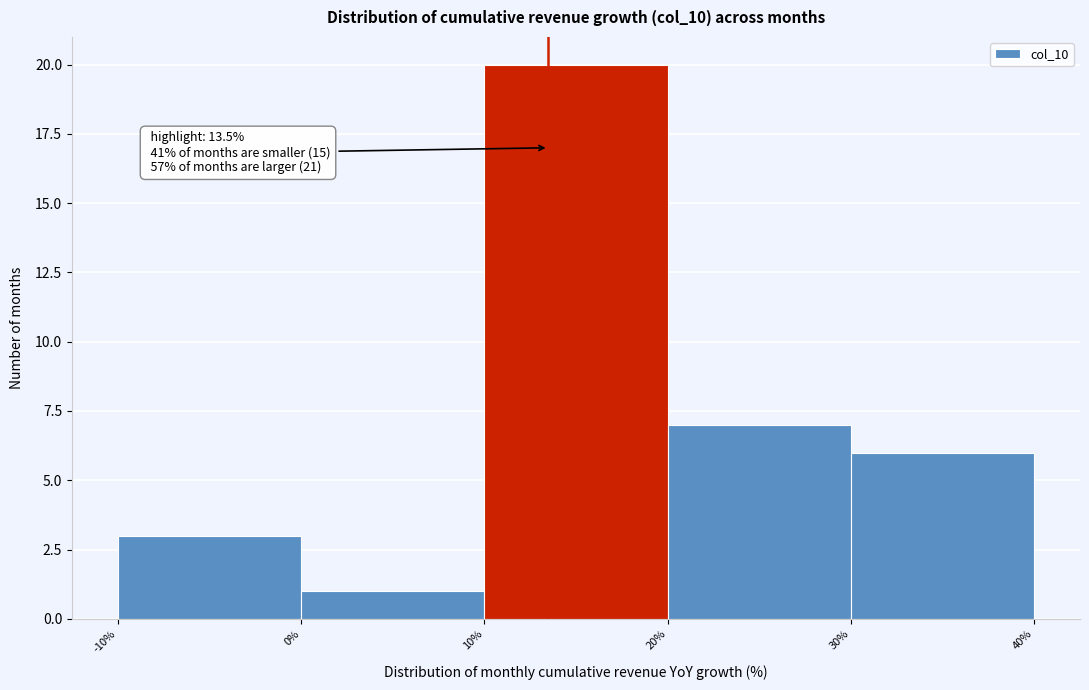

Over which range of the x-axis is the bar tallest?

10% to 20%